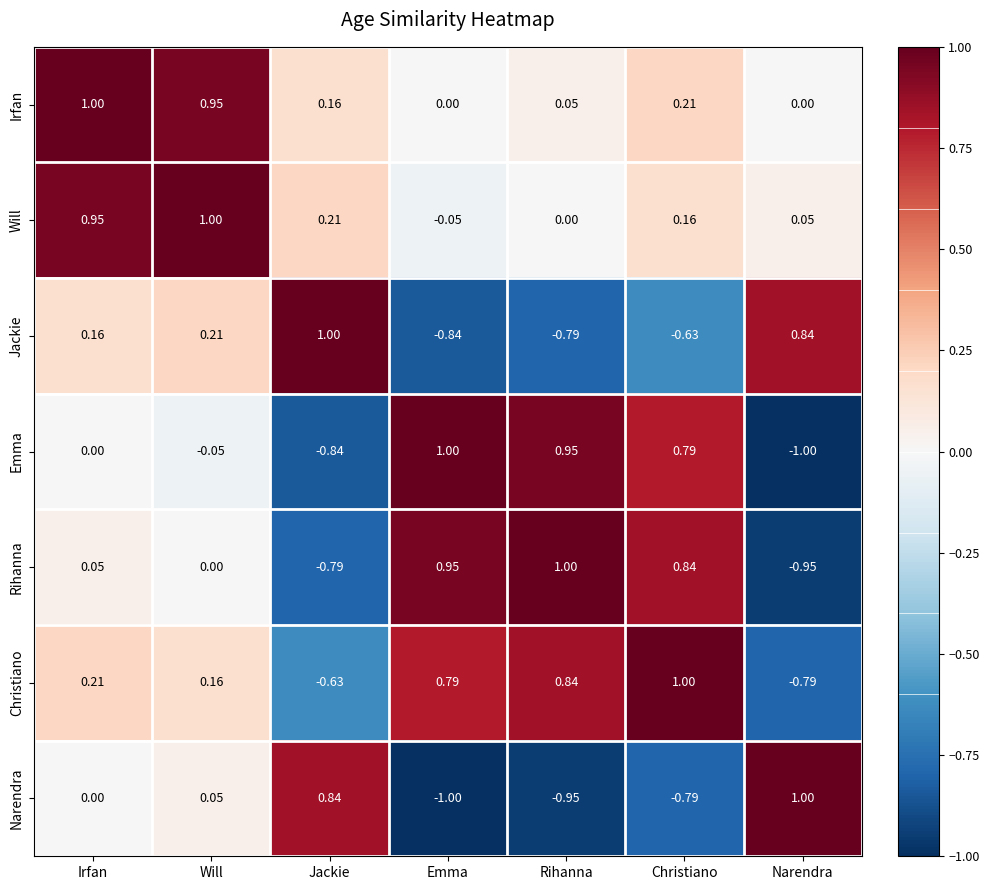

At which label does Will reach its peak?

Will